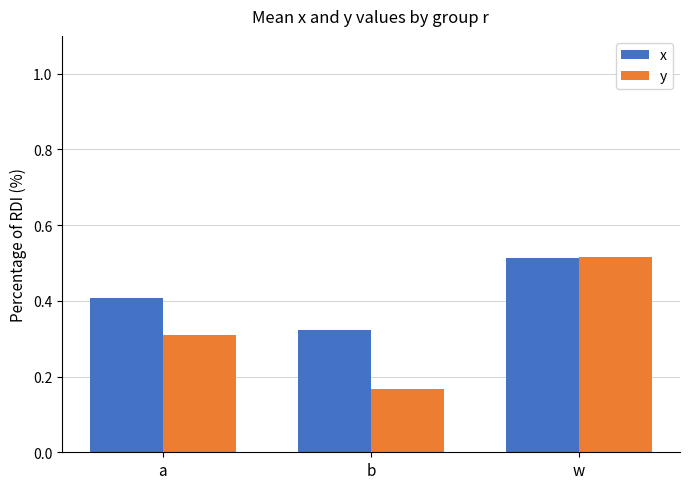

Count the x values in the range 0 to 1.

3